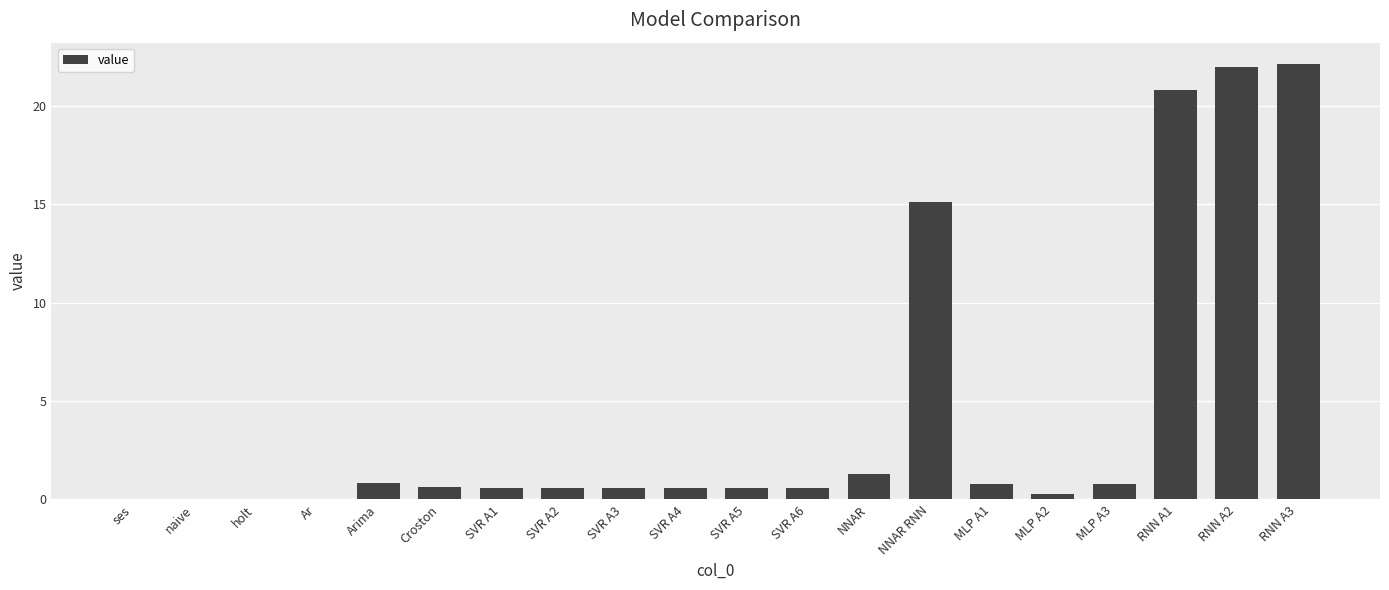

What is the sum of the values at Croston and RNN A3?

22.7